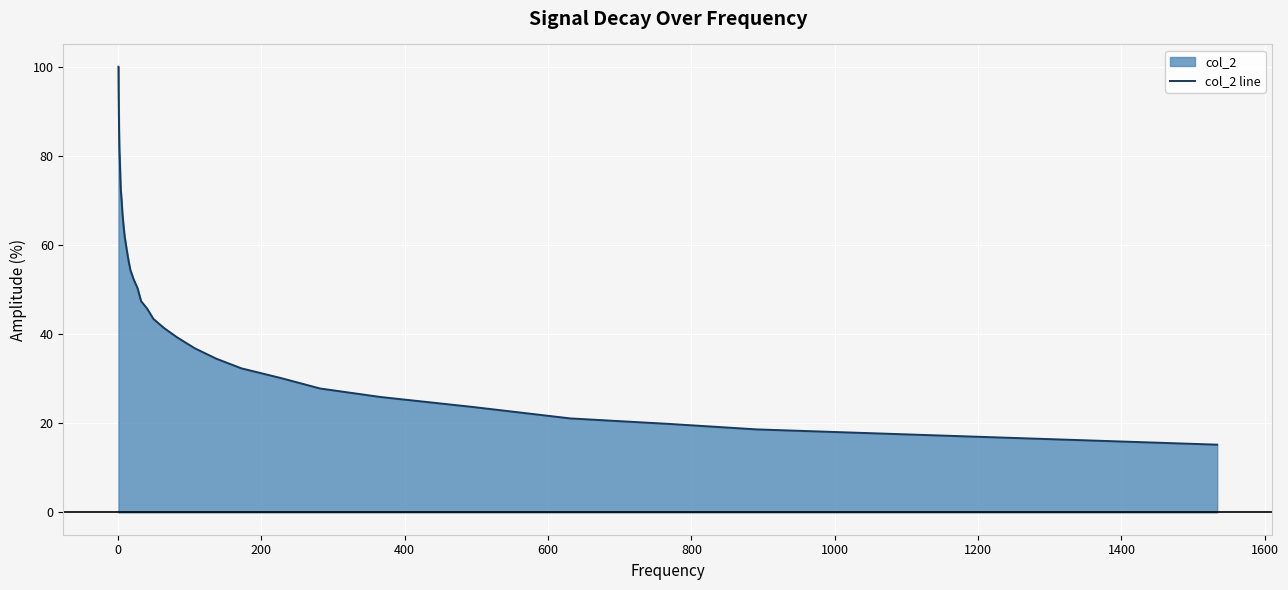

What is the minimum value shown in the chart?

15.2